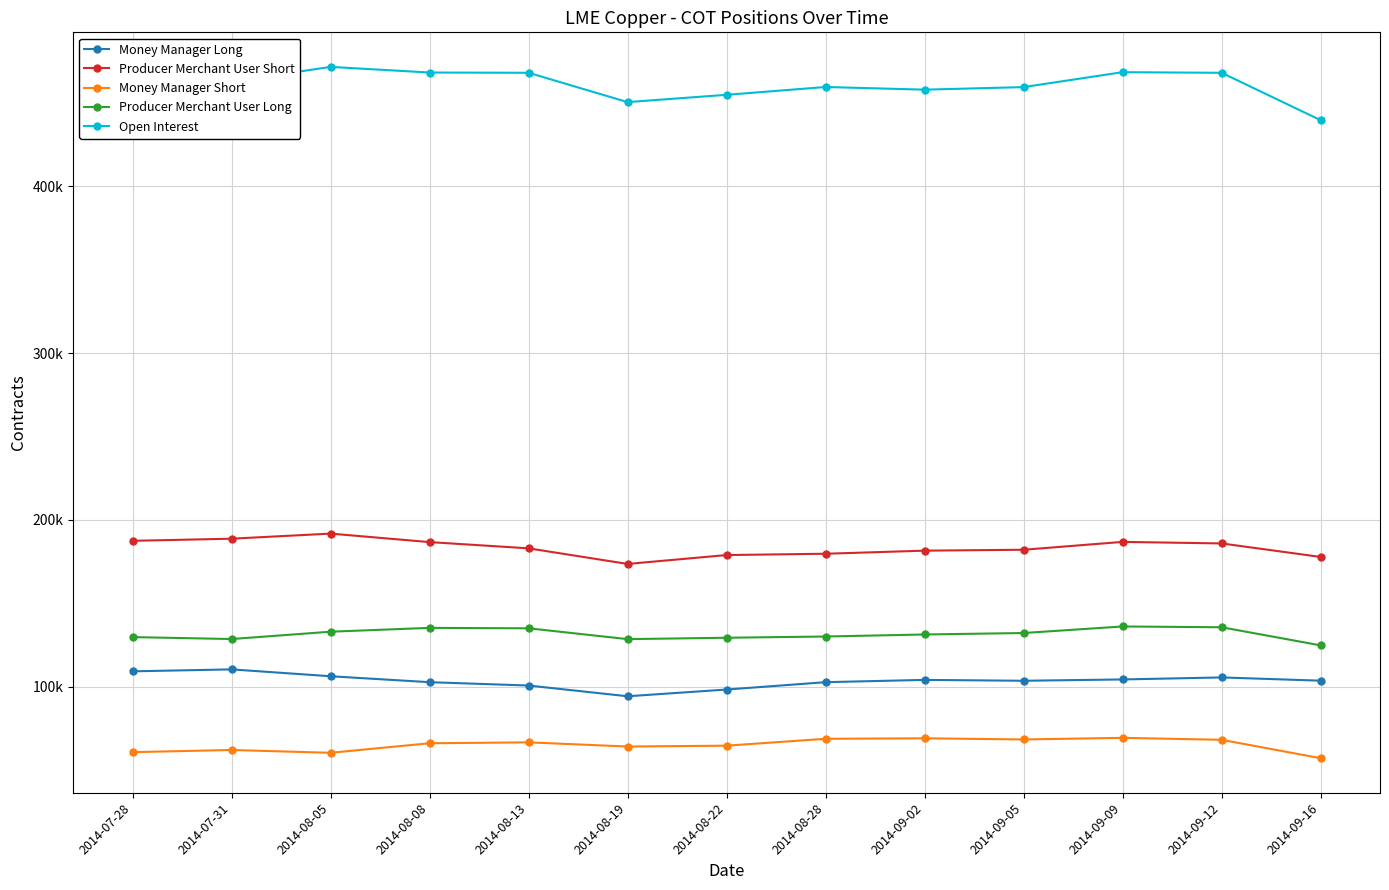

At how many categories does at least one series exceed 407202?

13